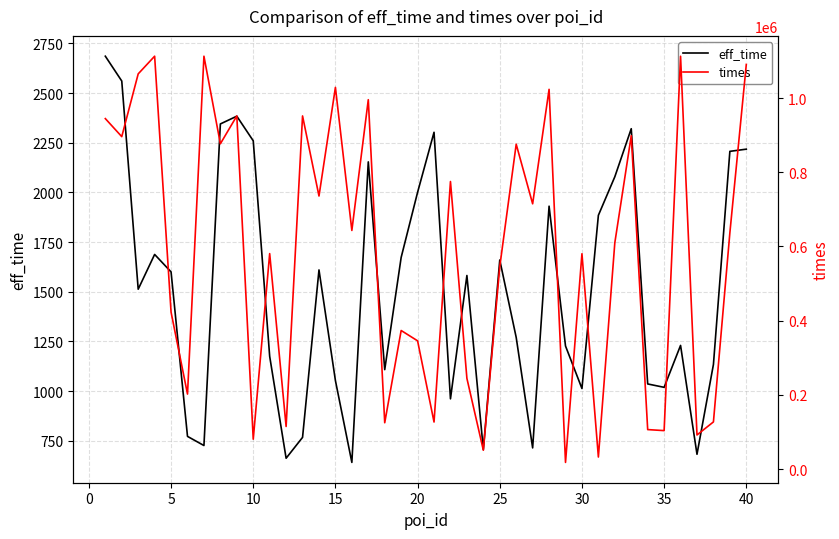

What is the minimum value for eff_time?

641